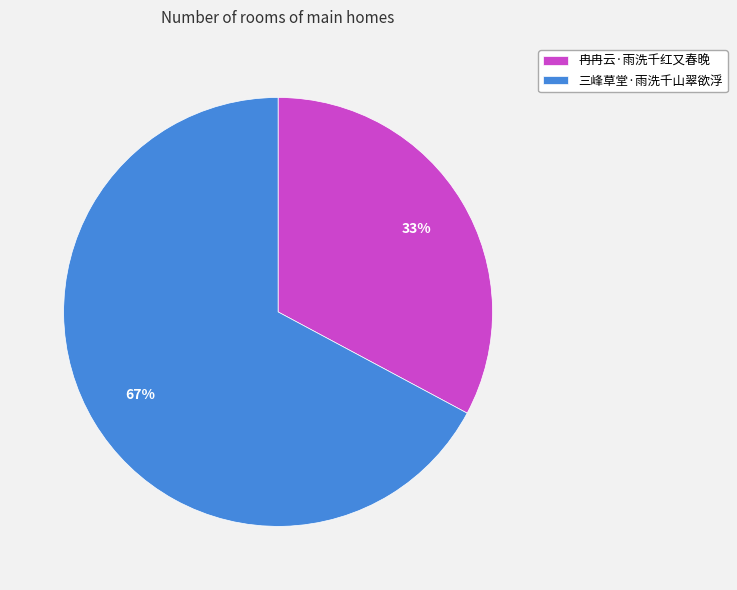

To the nearest percent, what is the difference between the largest and smallest slice percentages?

34%